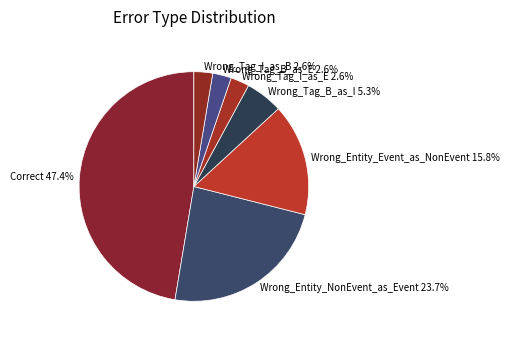

What percentage is the Wrong_Entity_NonEvent_as_Event slice, to the nearest percent?

24%